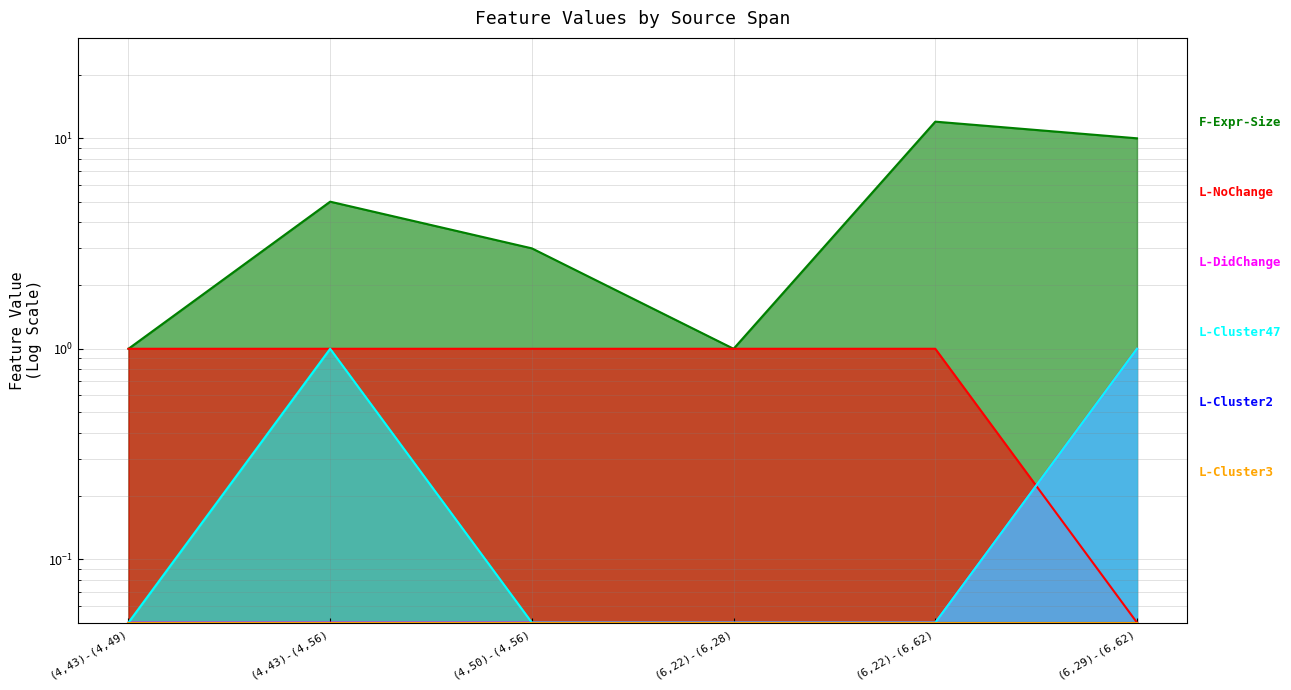

Does the chart display data point markers on the line(s)?

No